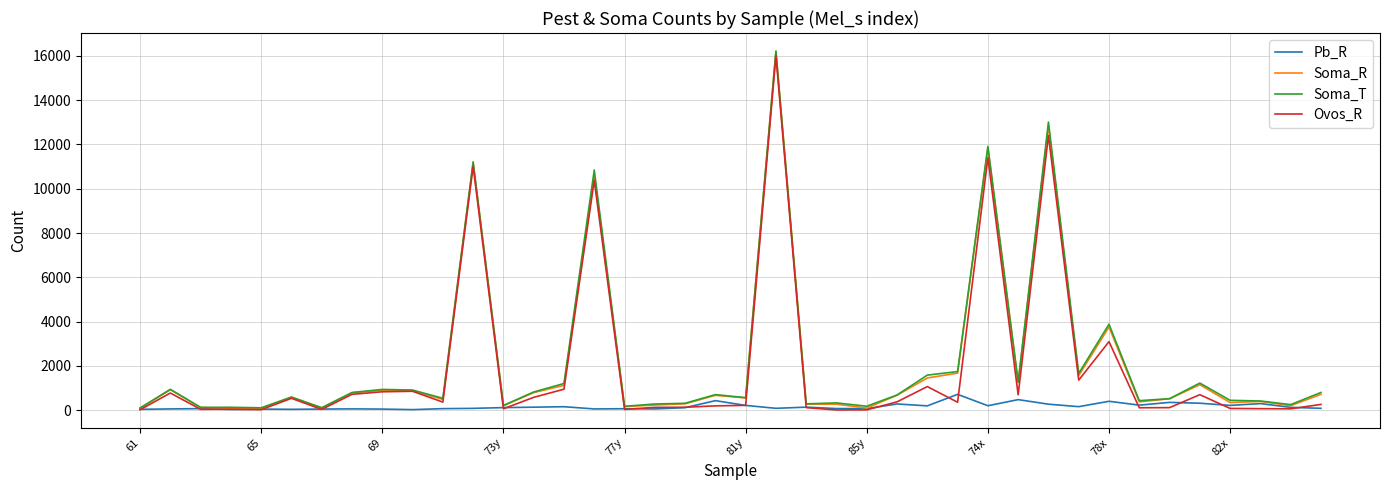

What is the greatest value displayed?

16219.8